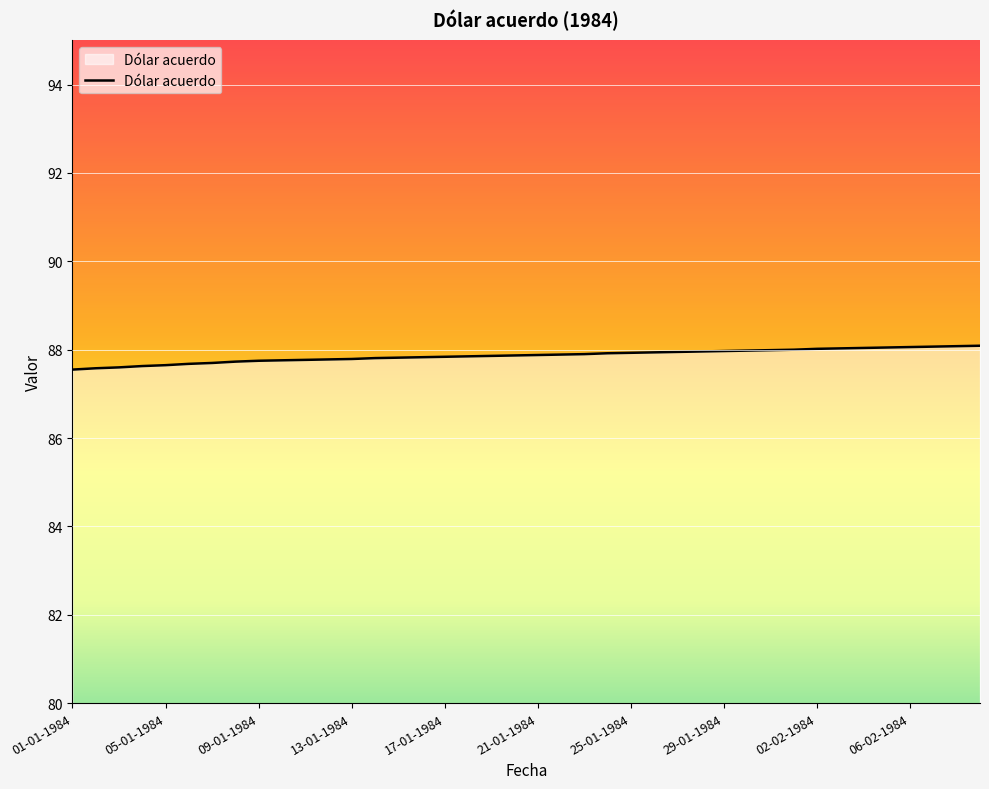

What is the maximum value shown in the chart?

88.1